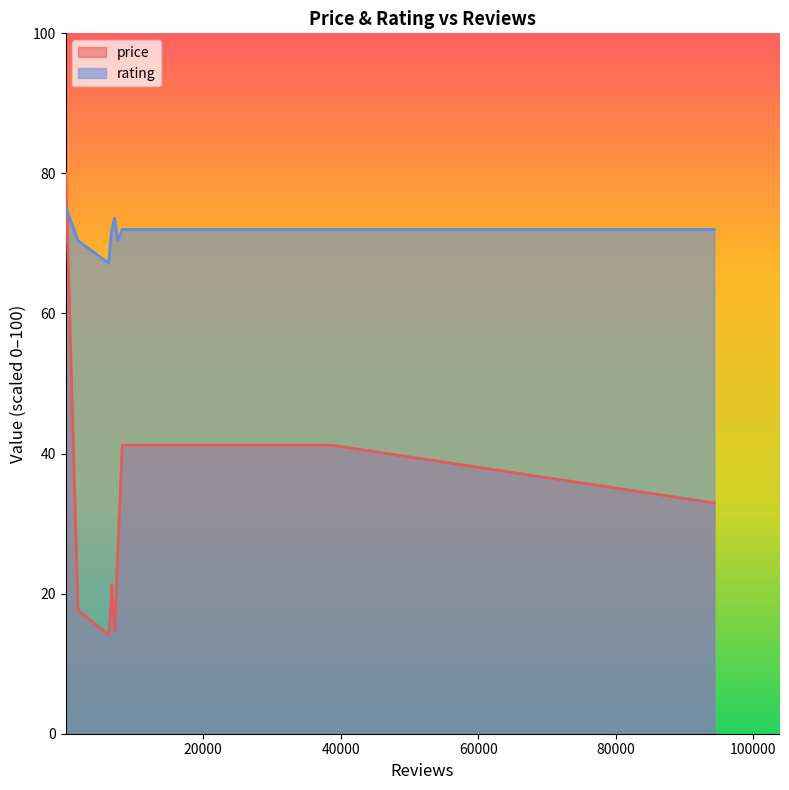

Which series has the widest spread of values?

price